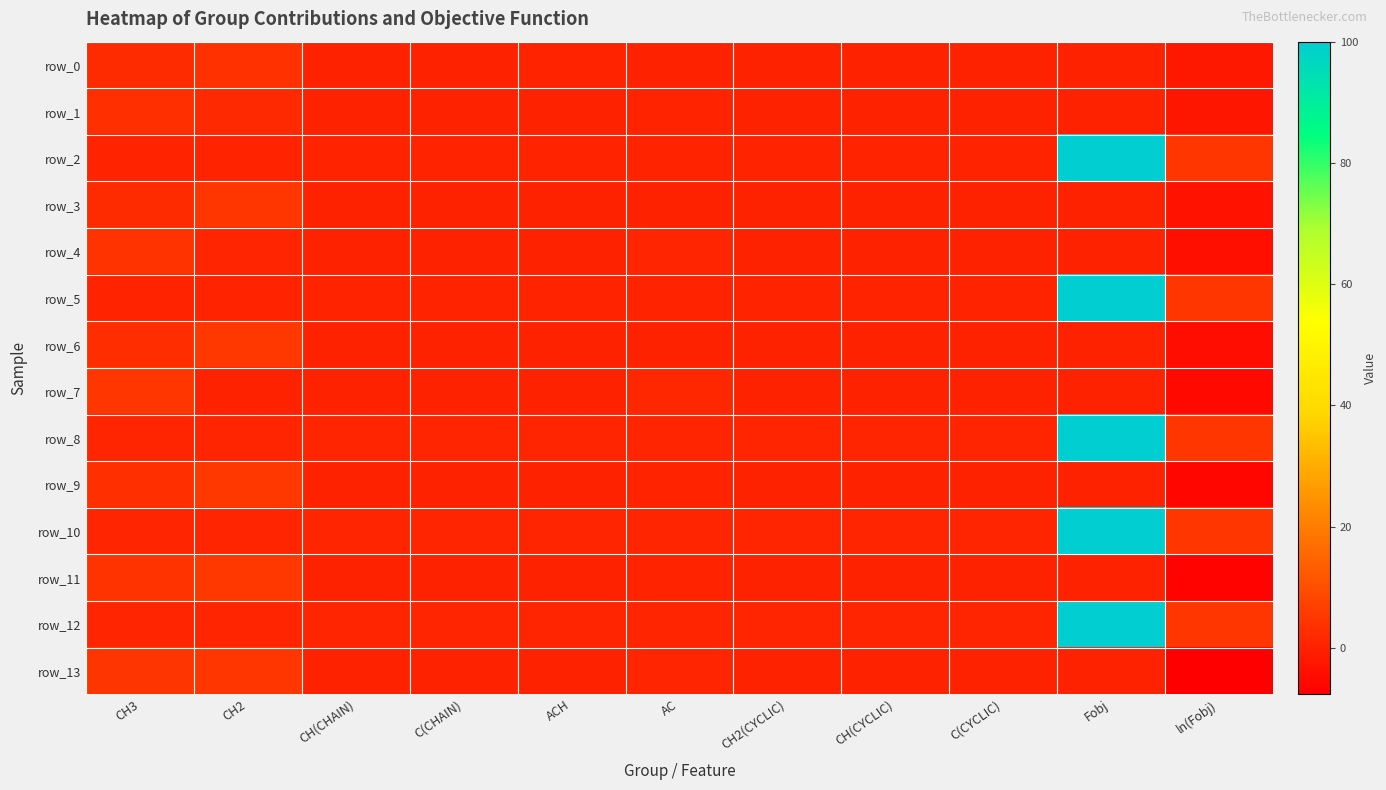

What is the difference between the row_0 values at Fobj and CH2(CYCLIC)?

0.1